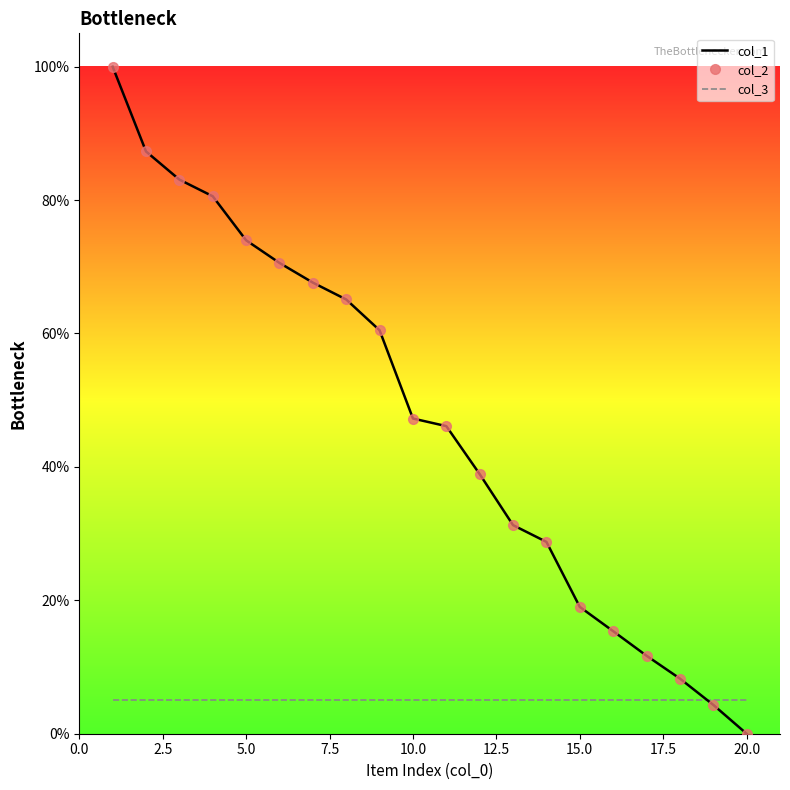

Count the number of data series in this chart.

3